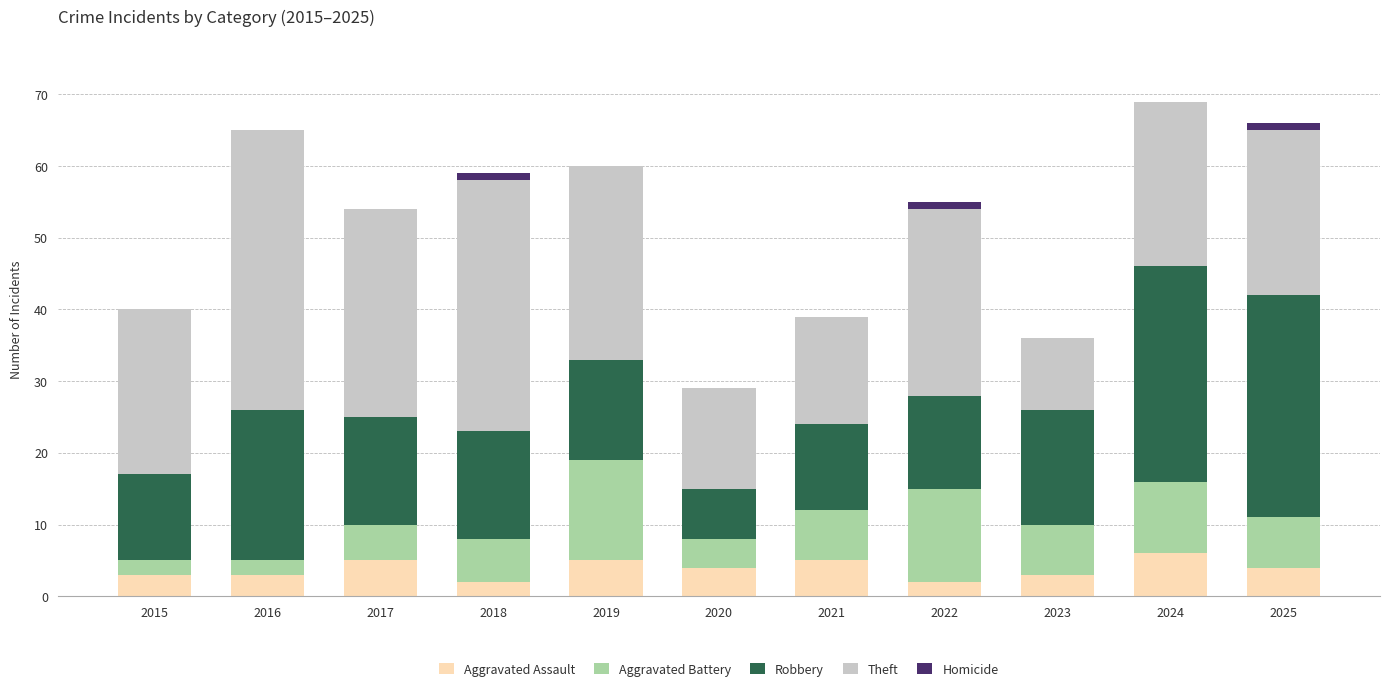

Where does the Robbery series first go above 15?

2016